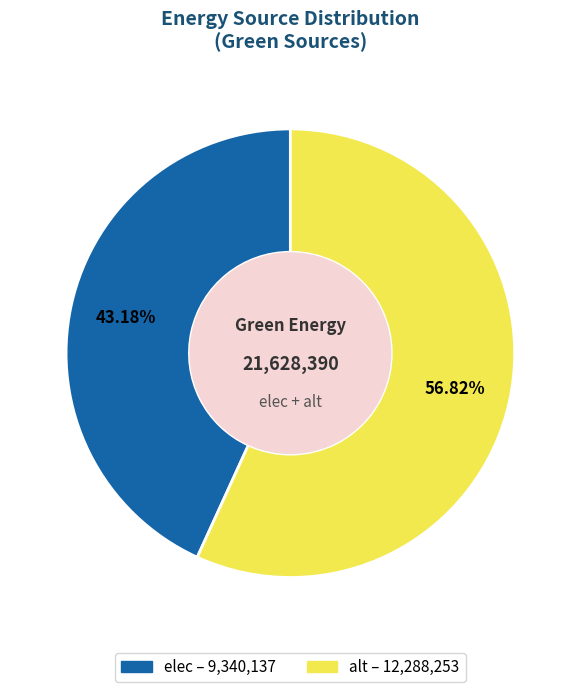

Is there any slice that represents more than half of the pie?

Yes